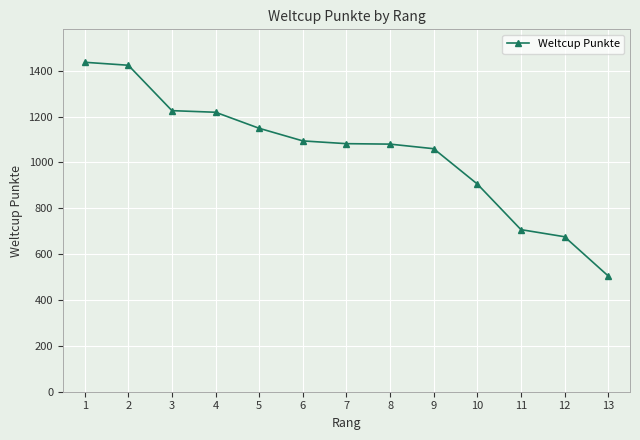

What is the ratio of the value at 12 to the value at 8?

0.6